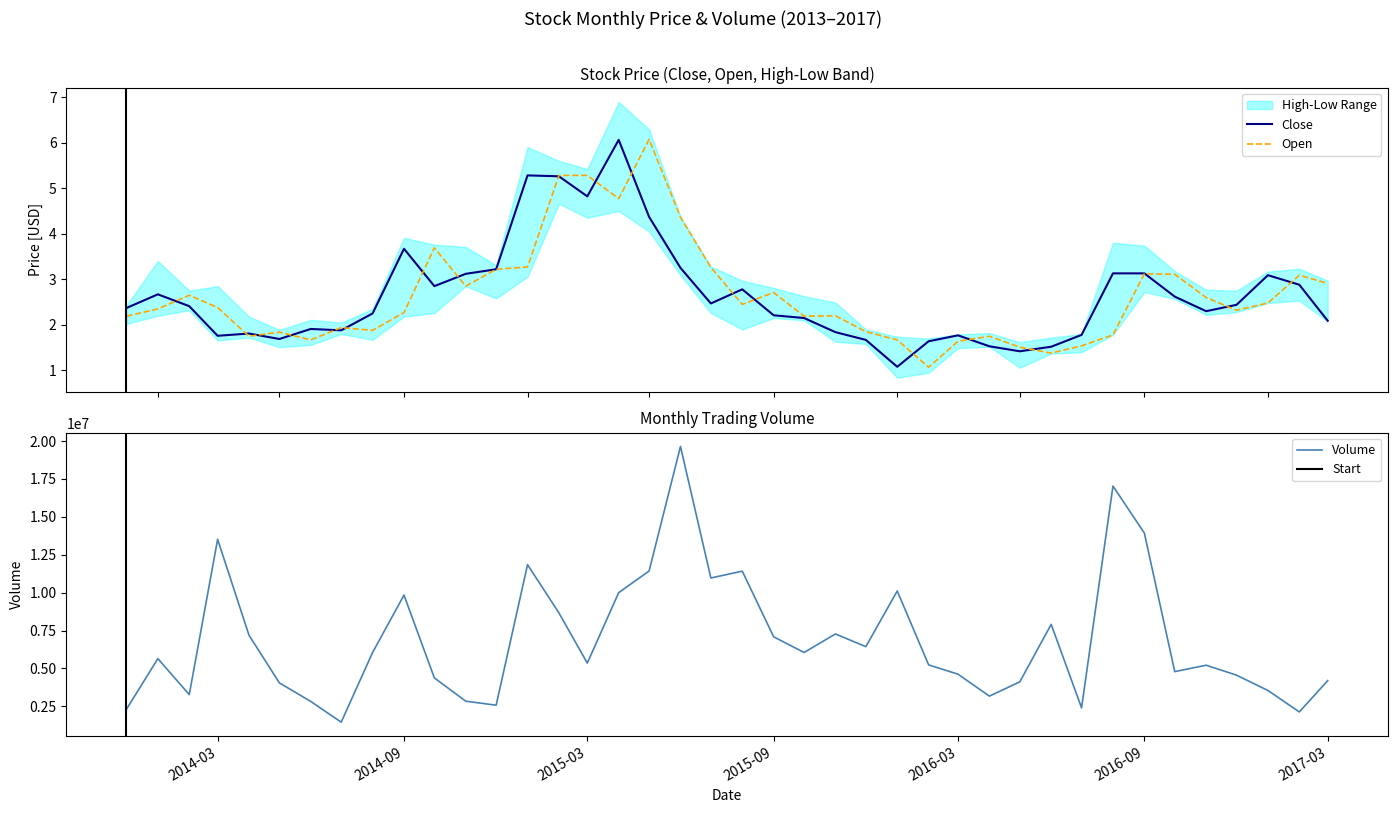

How many times do Close and Open cross each other?

19